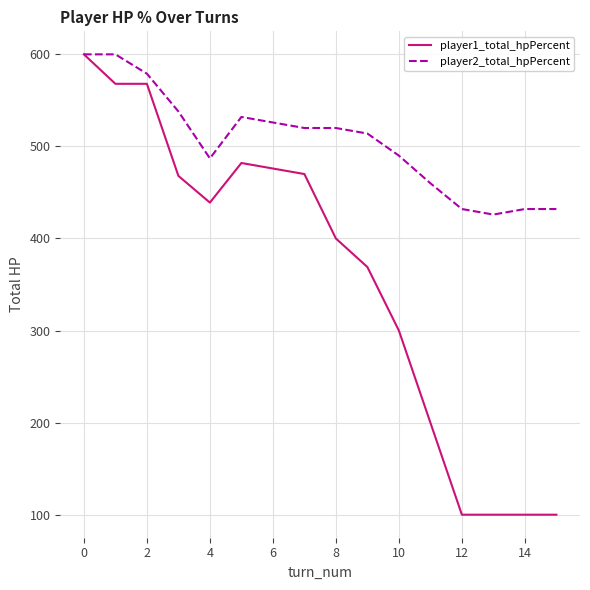

Which series has the widest spread of values?

player1_total_hpPercent